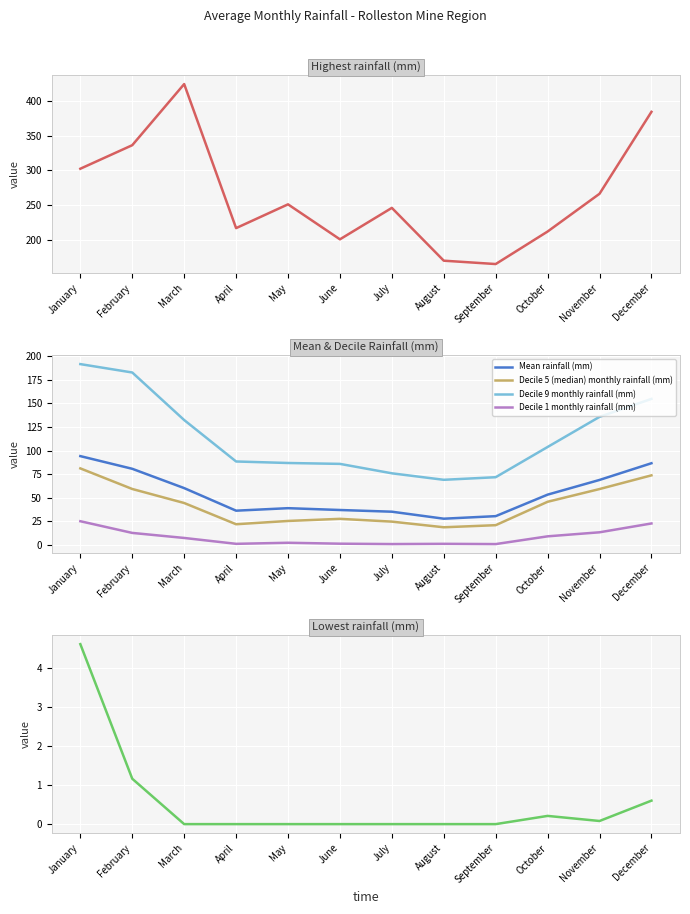

At which label does Mean rainfall (mm) first exceed 53?

January